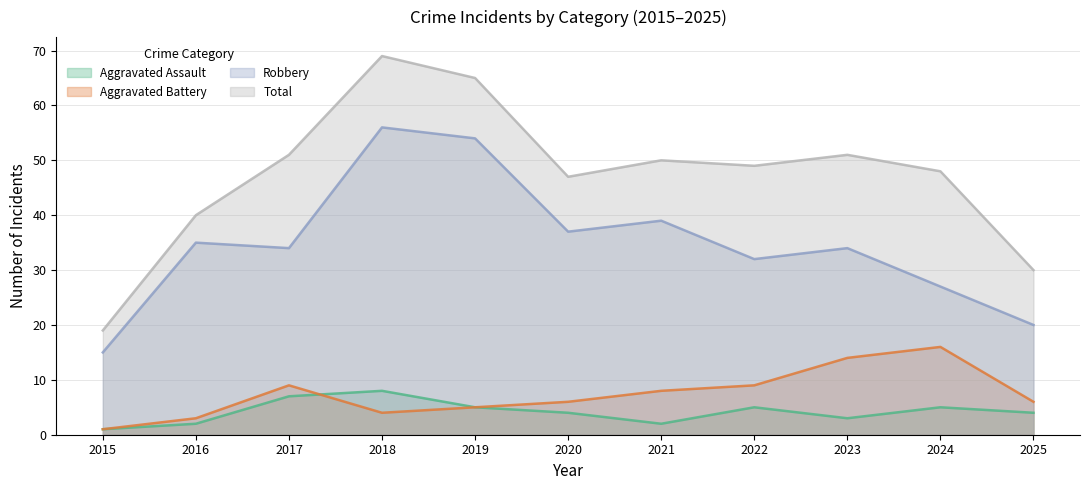

Is the value of Aggravated Battery at 2022 greater than the value of Total at 2021?

No